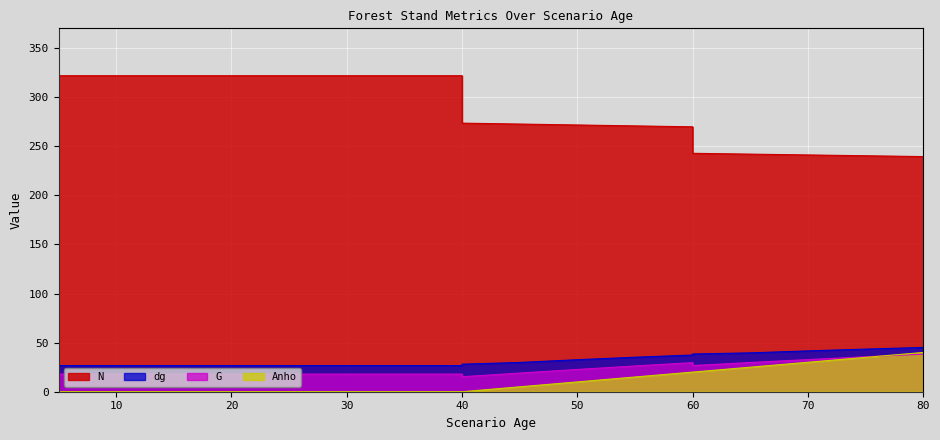

List the series in order of their peak value, highest first.

N, dg, Anho, G